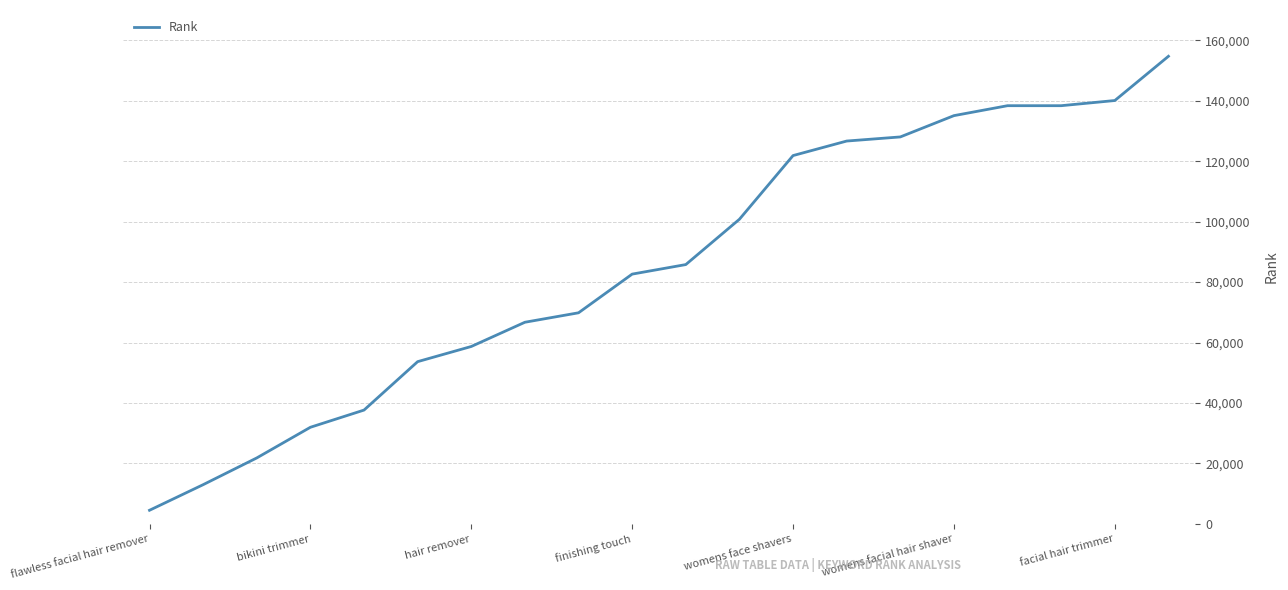

What is the greatest value displayed?

154692